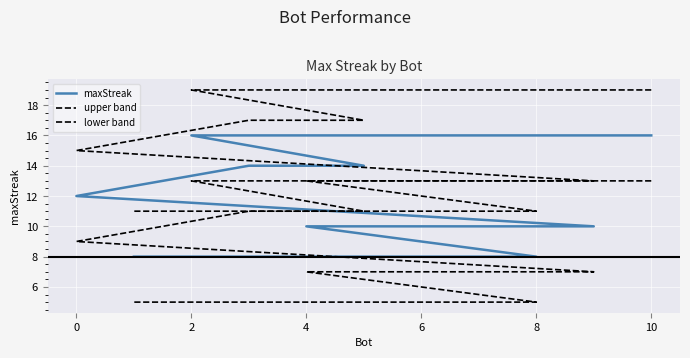

What is the sum of all lower band values?

95